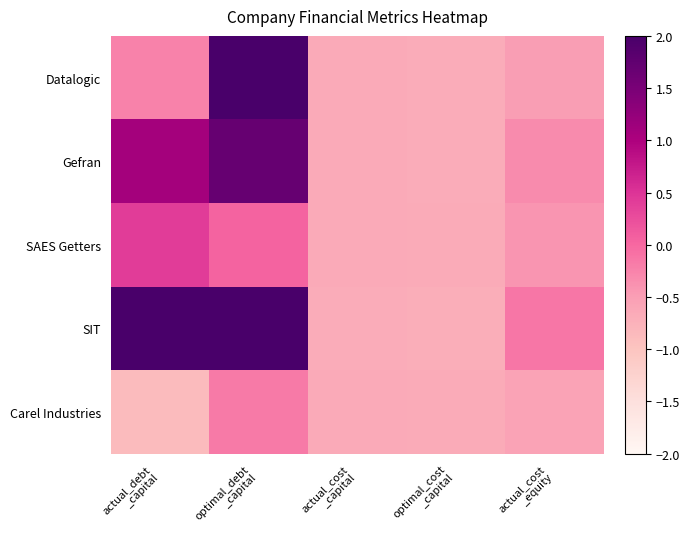

Between actual_debt _capital and optimal_debt _capital, which series saw the biggest shift?

Datalogic